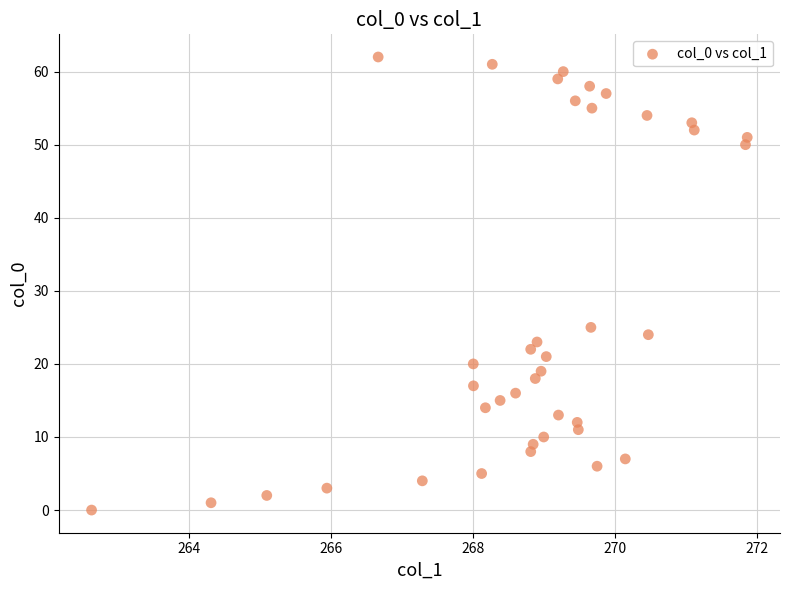

What Y value in the scatter plot is closest to 31?

25